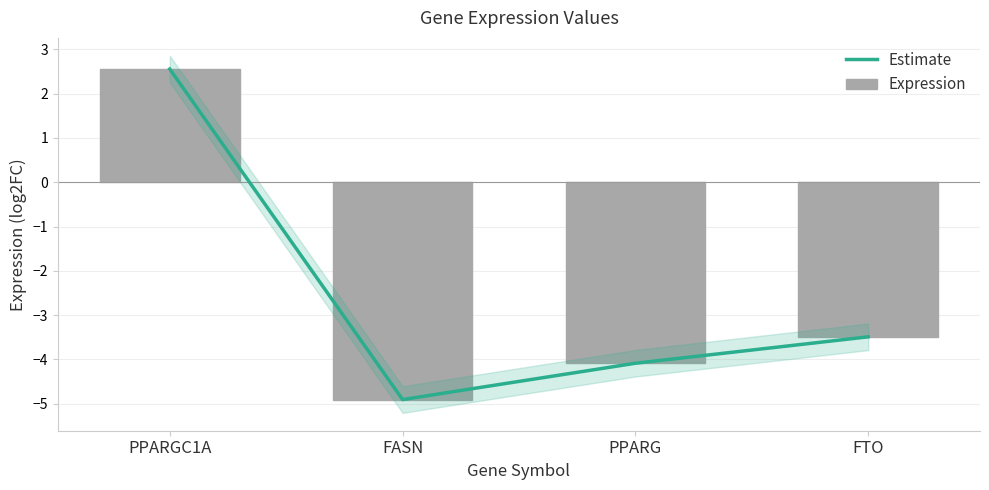

The value of Expression at PPARG is -1.5. True or false?

False